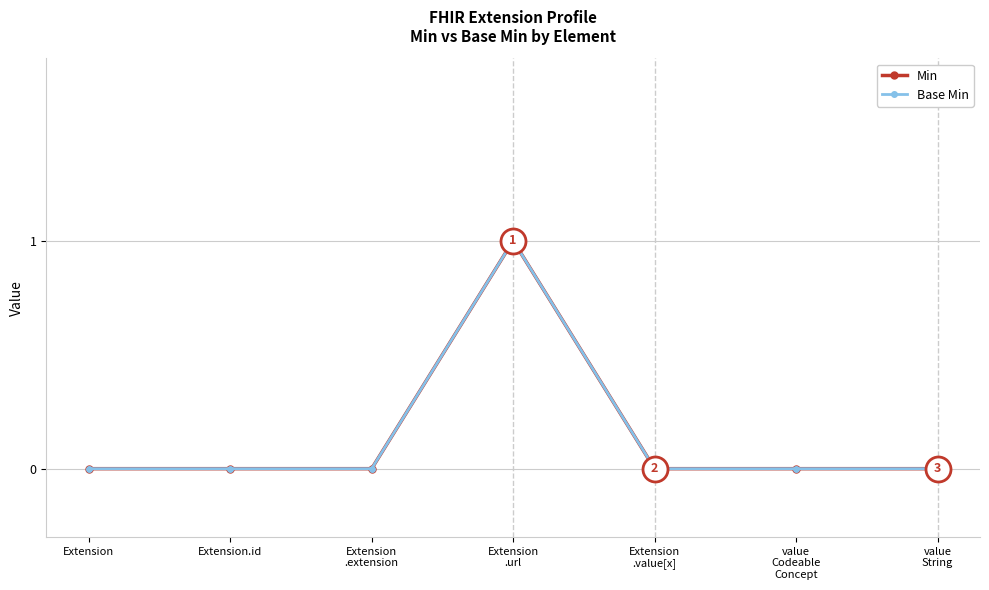

At which label does Min reach its peak?

Extension
.url